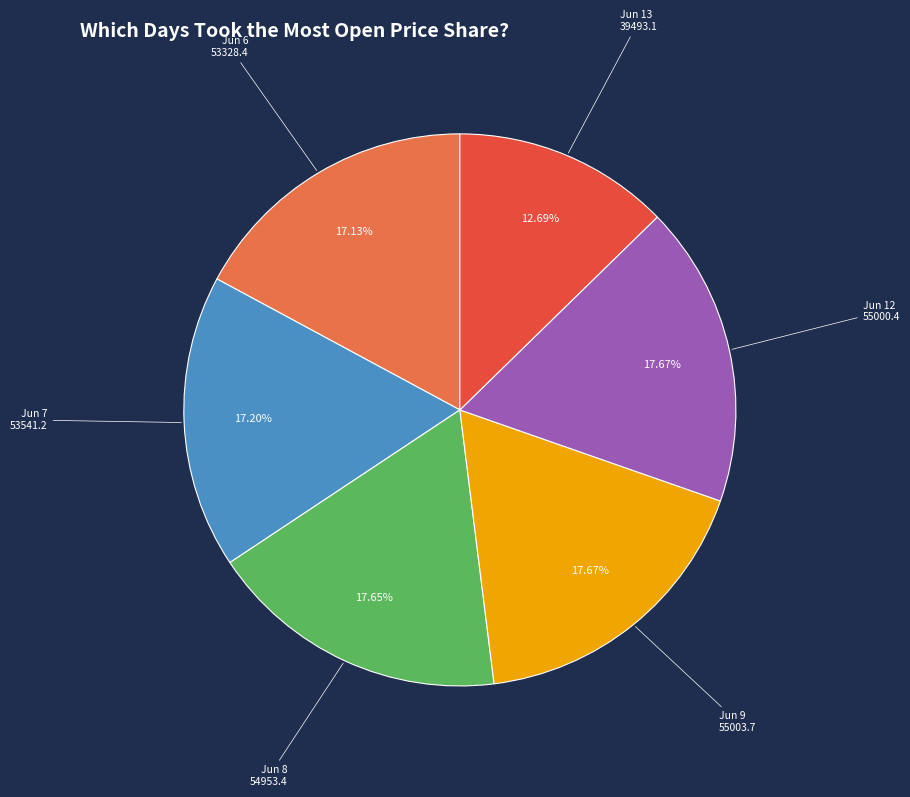

Do Jun 7 and Jun 13 together represent more than half of the pie?

No